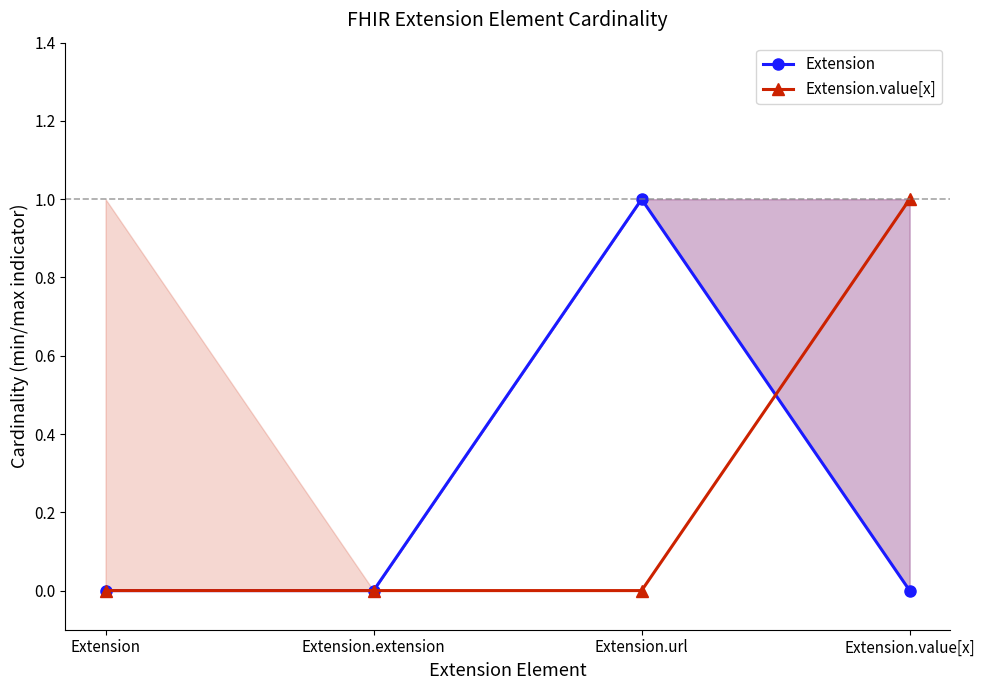

How many values in the Extension series exceed 0?

1